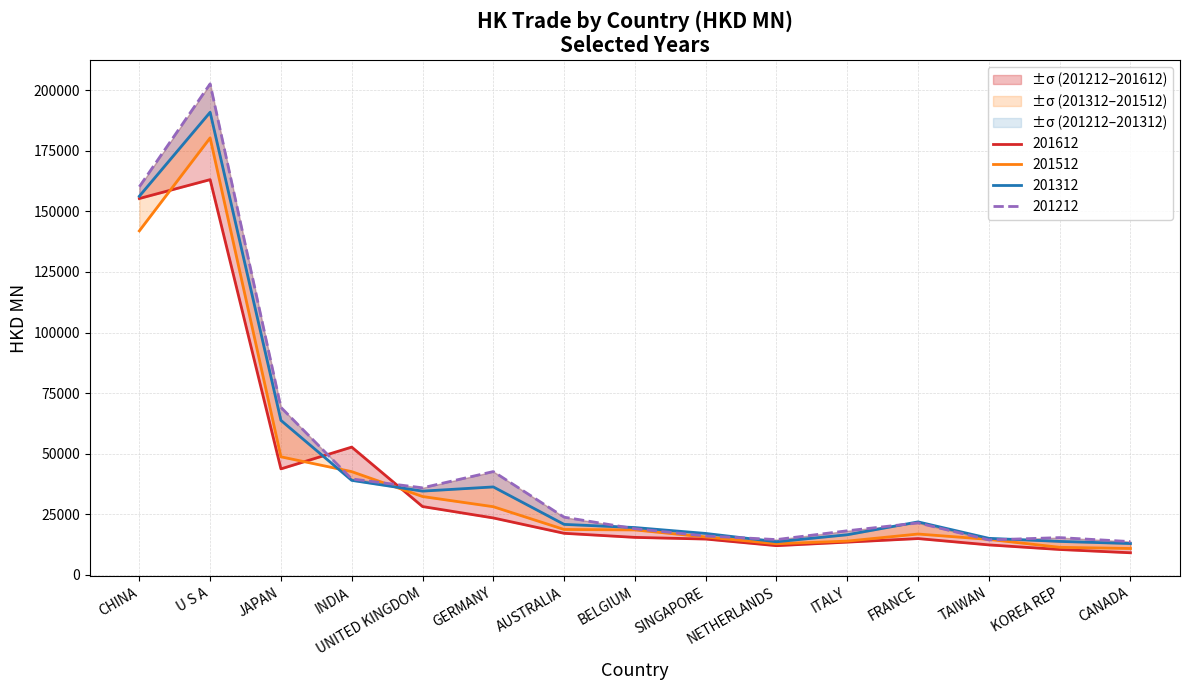

What is the difference between the 201612 values at TAIWAN and U S A?

150736.5